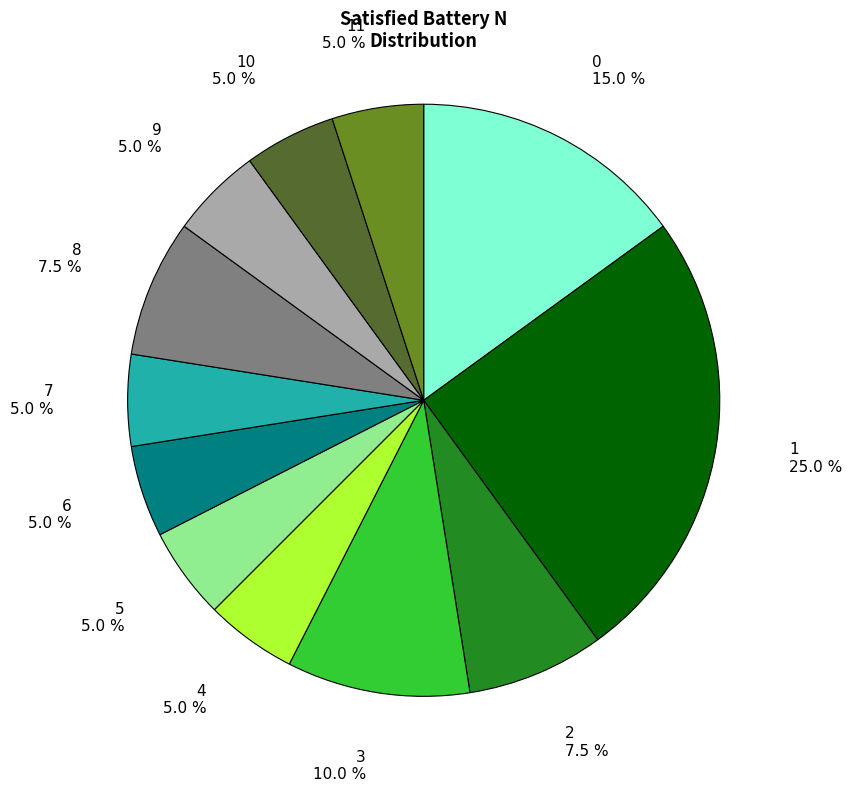

Approximately how many times larger is the value at 2 compared to 0?

0.5